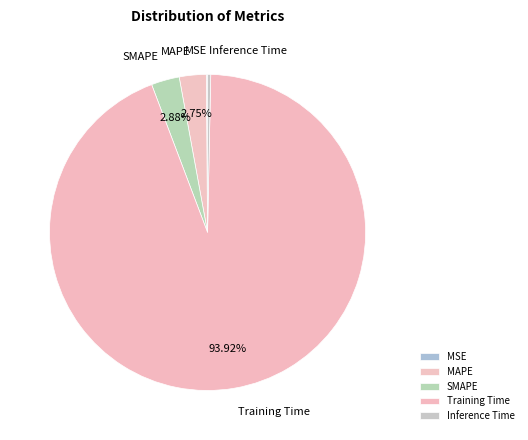

Which category has the biggest portion of the pie?

Training Time